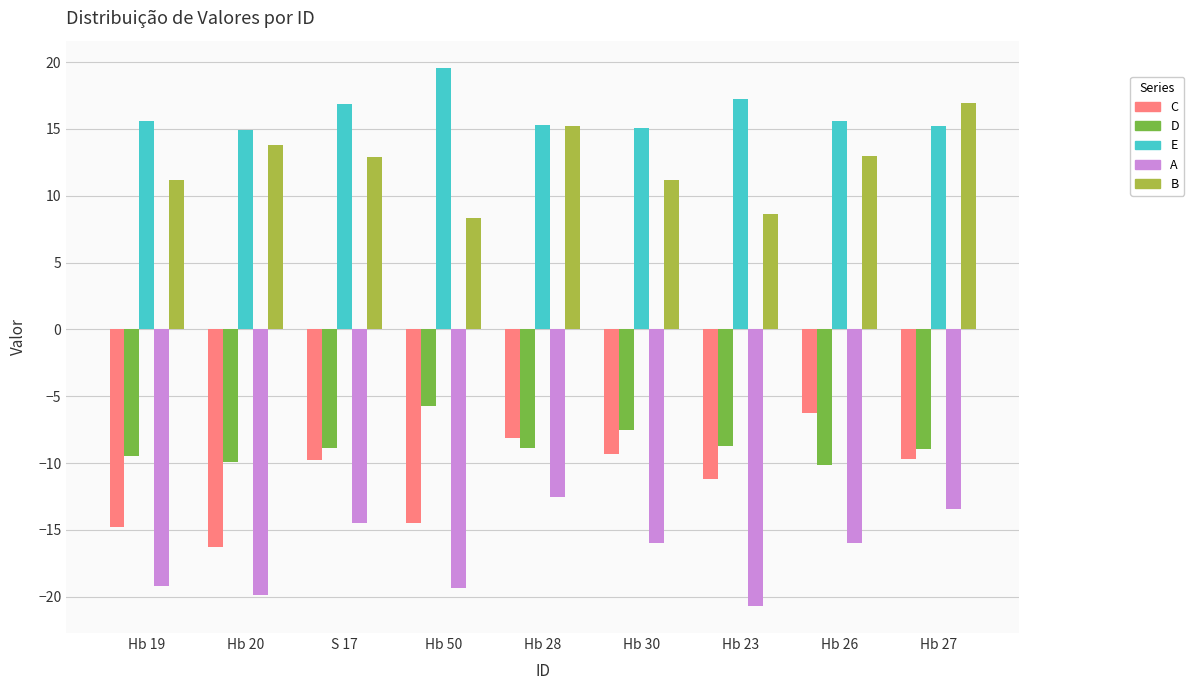

What is the minimum value for A?

-20.7